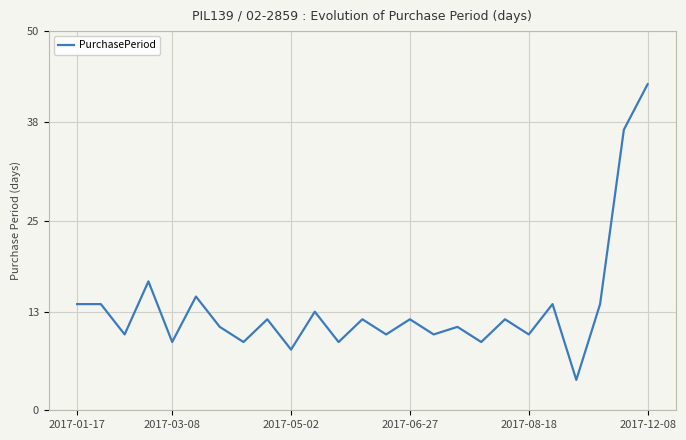

Reading left to right, list all the values displayed in this chart.

14	14	10	17	9	15	11	9	12	8	13	9	12	10	12	10	11	9	12	10	14	4	14	37	43